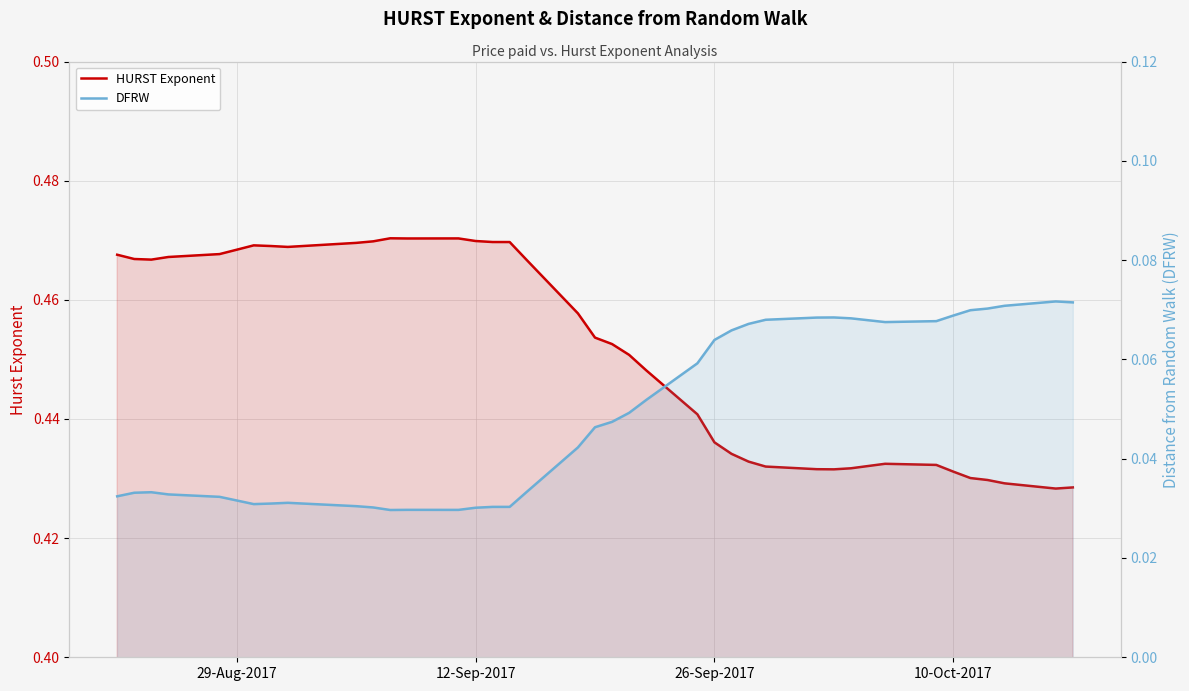

What is the greatest value displayed?

0.5